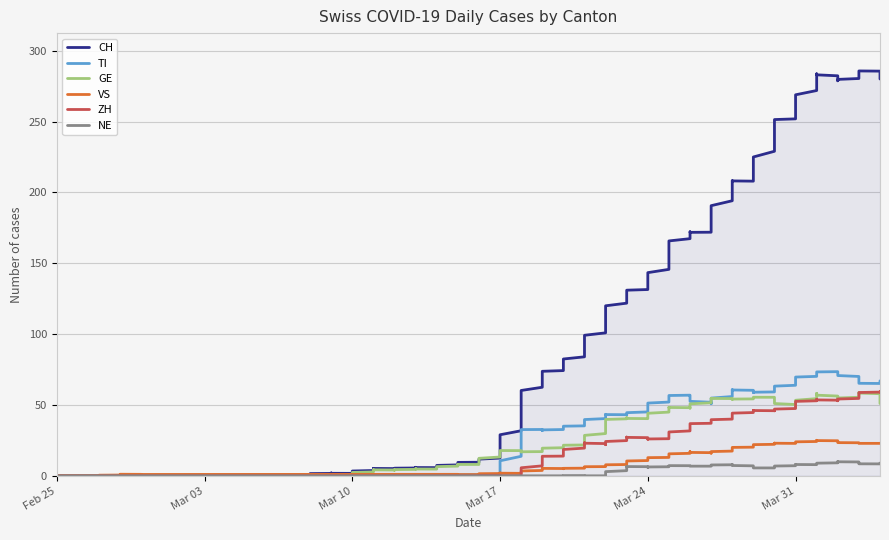

Is it true that GE equals 54 at 2020-03-28?

True